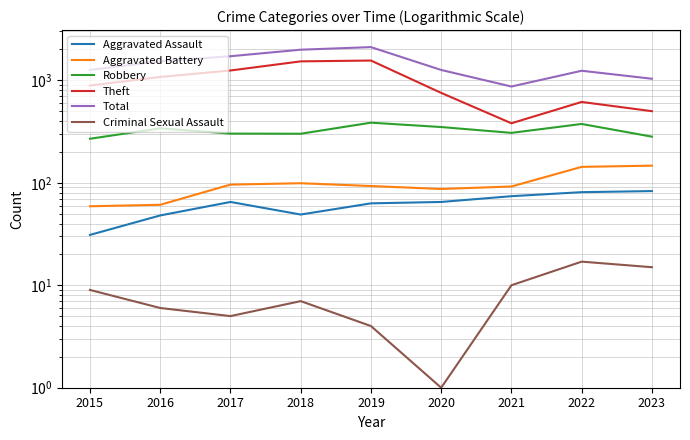

Where is Total nearest to the value 1489?

2016